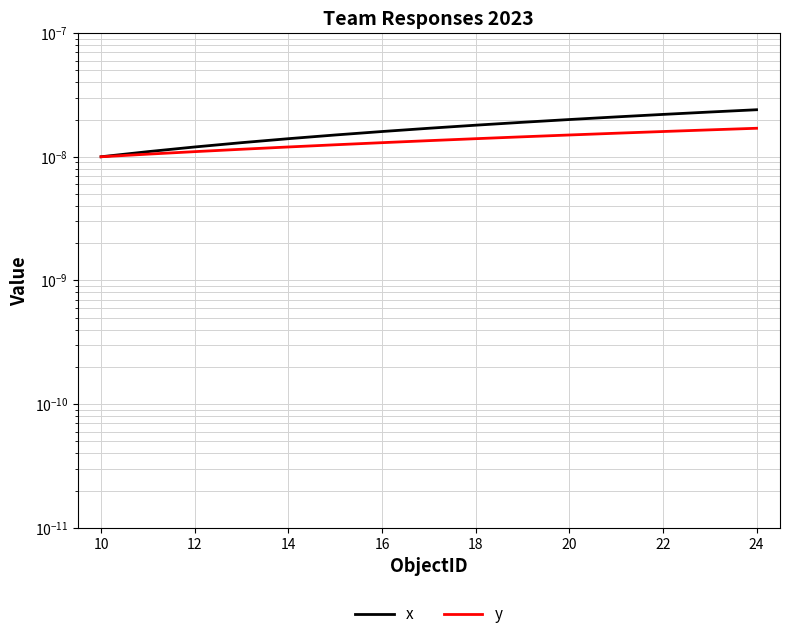

Count the number of data series in this chart.

2